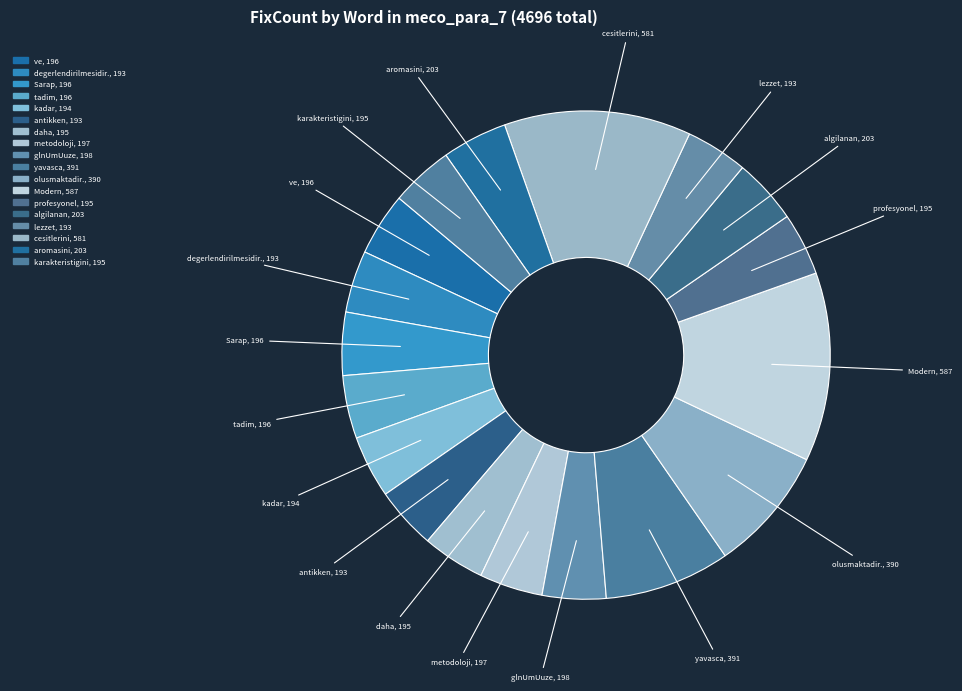

Does any single category account for the majority?

No